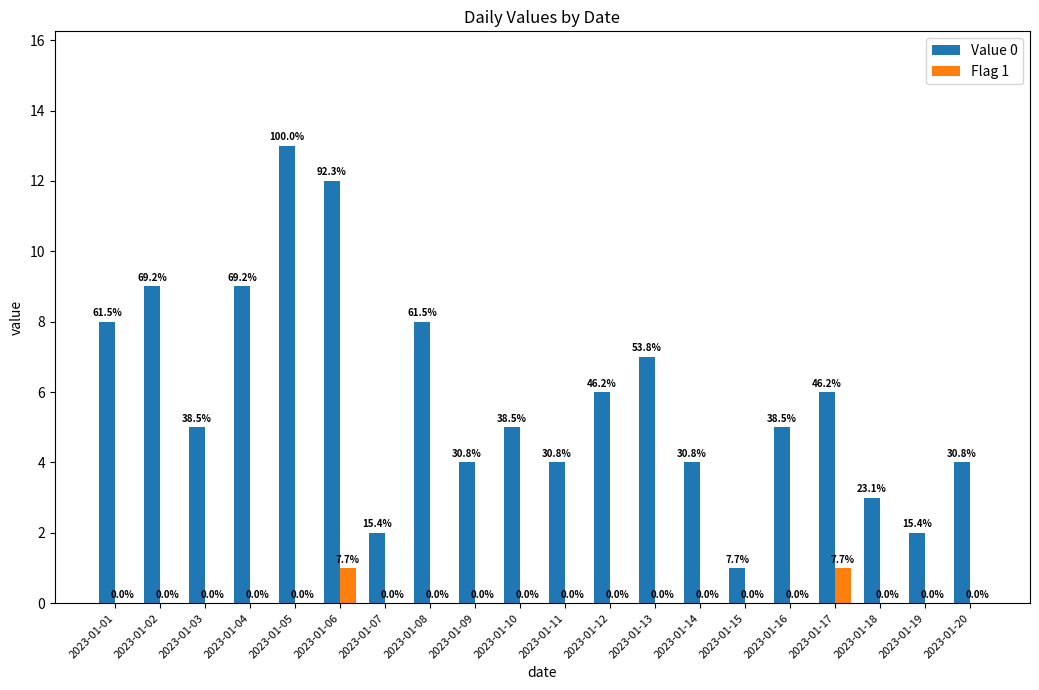

Is it true that Flag 1 equals 1 at 2023-01-10?

False